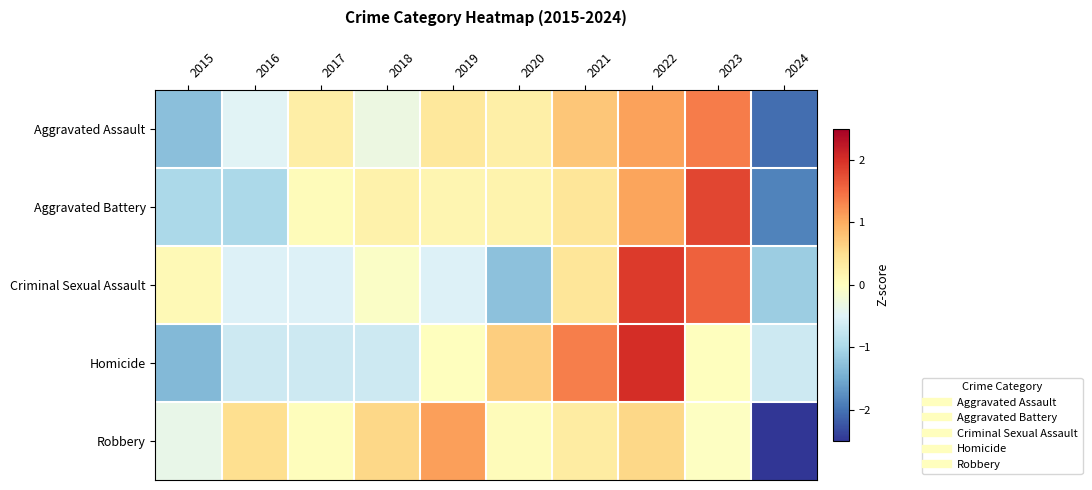

Reading left to right, what are all the values shown in this chart?

Aggravated Assault: 2015=-1.3	2016=-0.5	2017=0.3	2018=-0.3	2019=0.4	2020=0.2	2021=0.7	2022=1.1	2023=1.4	2024=-2.0
Aggravated Battery: 2015=-1.0	2016=-1.0	2017=0.0	2018=0.2	2019=0.1	2020=0.2	2021=0.4	2022=1.1	2023=1.8	2024=-1.9
Criminal Sexual Assault: 2015=0.1	2016=-0.5	2017=-0.5	2018=-0.1	2019=-0.5	2020=-1.3	2021=0.4	2022=1.9	2023=1.6	2024=-1.1
Homicide: 2015=-1.3	2016=-0.7	2017=-0.7	2018=-0.7	2019=0.0	2020=0.7	2021=1.3	2022=2.0	2023=0.0	2024=-0.7
Robbery: 2015=-0.4	2016=0.5	2017=0.0	2018=0.6	2019=1.1	2020=0.1	2021=0.3	2022=0.6	2023=-0.0	2024=-2.8